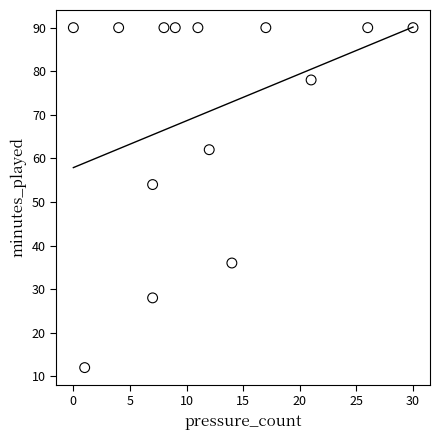

What is the range of Y values (max minus min)?

78